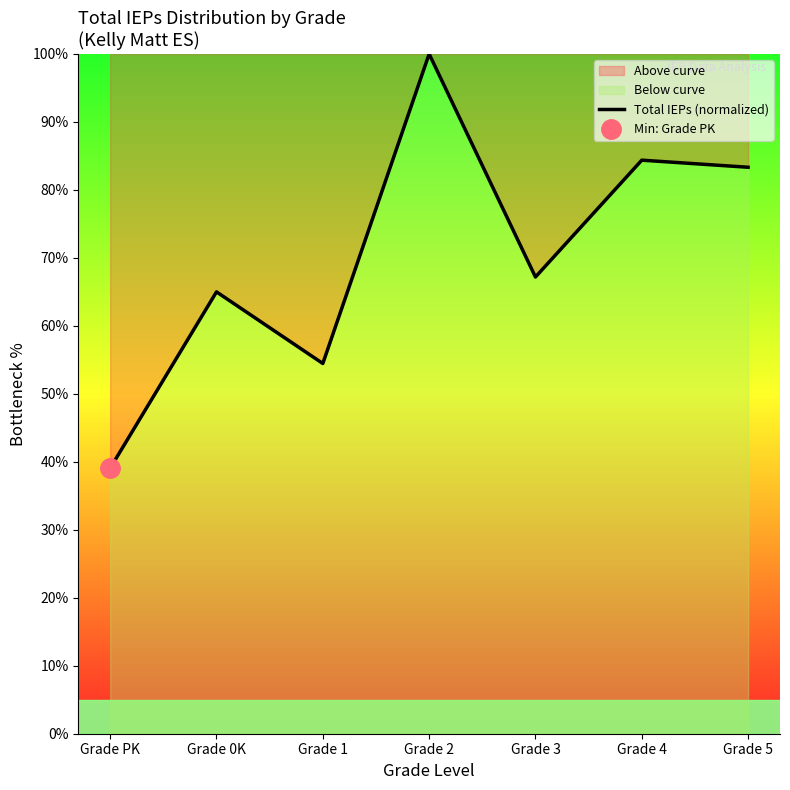

How many points are higher than both their immediate neighbors (excluding endpoints)?

3